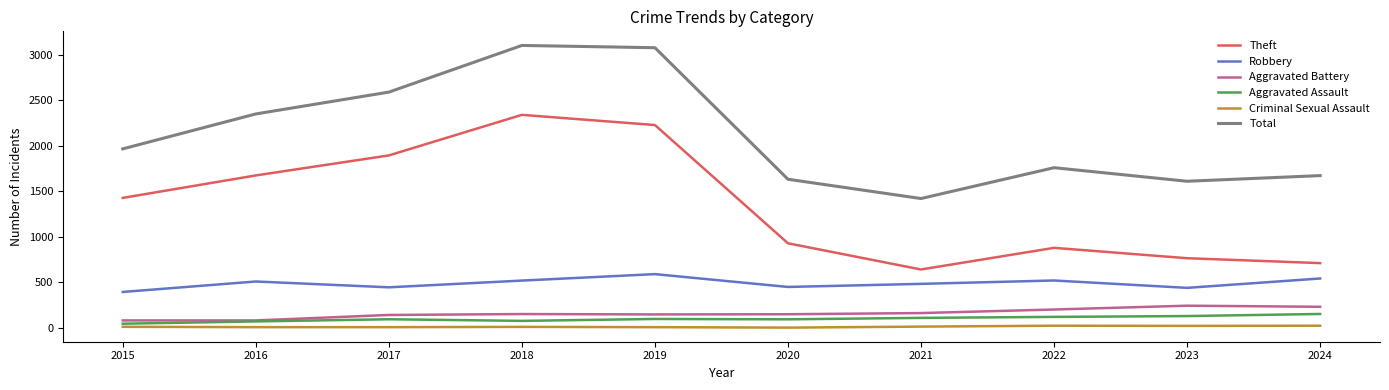

Is the value of Robbery at 2022 greater than the value of Aggravated Battery at 2019?

Yes